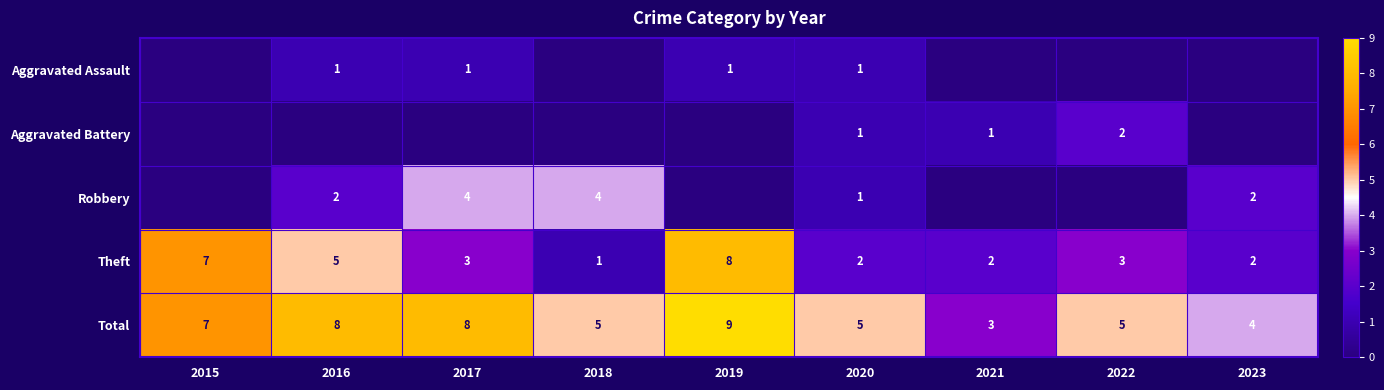

True or false: Aggravated Battery has a value of 1 at 2020.

True